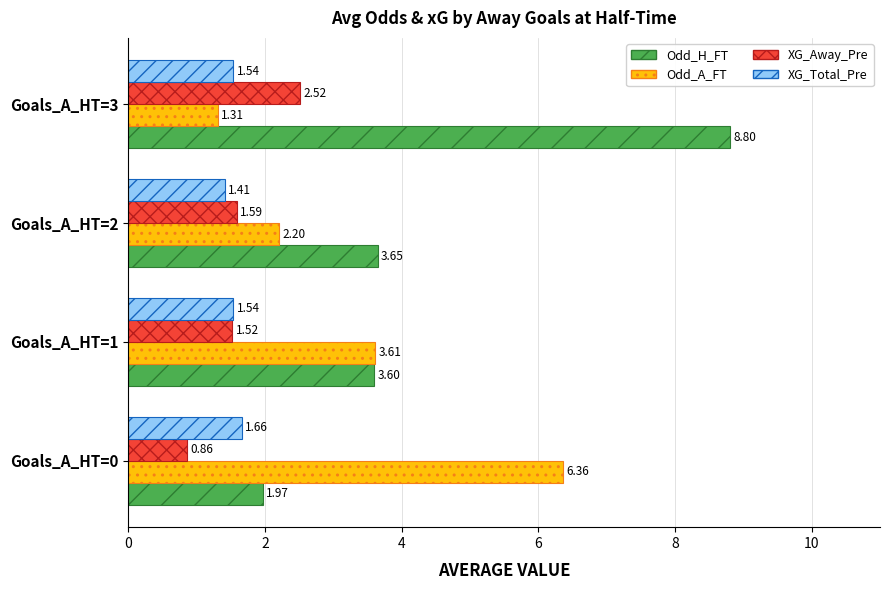

What are all the series names shown in the legend?

Odd_H_FT, Odd_A_FT, XG_Away_Pre, XG_Total_Pre